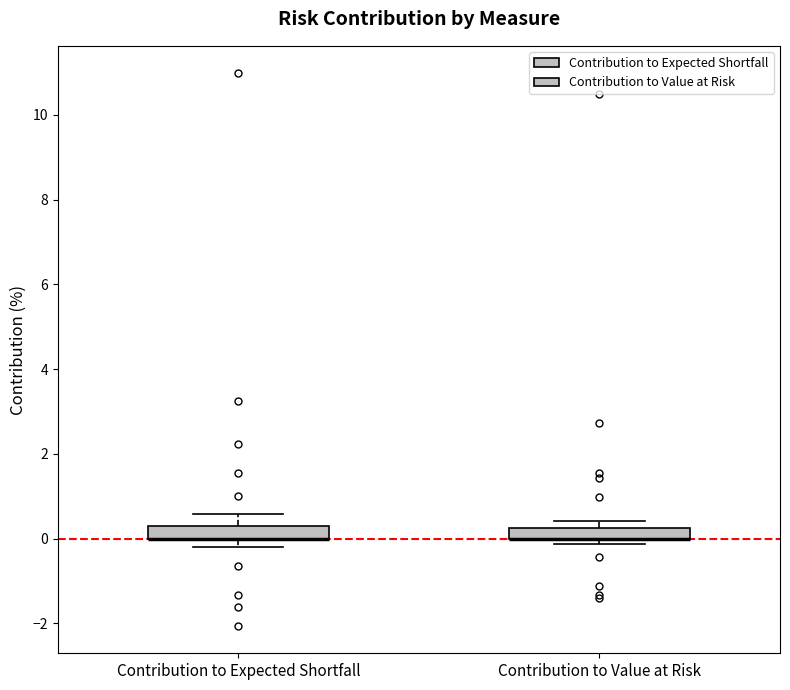

Where is the upper edge of the box for Contribution to Value at Risk on the y-axis? The values are not printed on the chart, so give them approximately, as read against the axis.

0.2